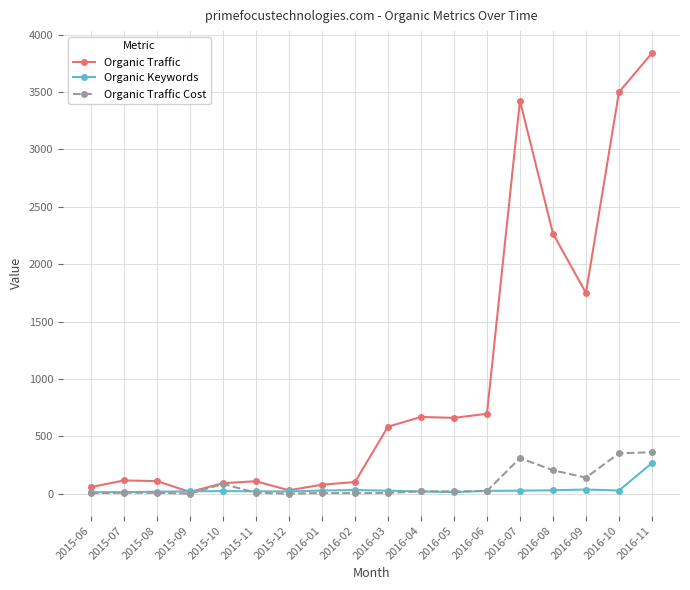

True or false: Organic Traffic Cost has more than 1 points higher than both neighbors.

True